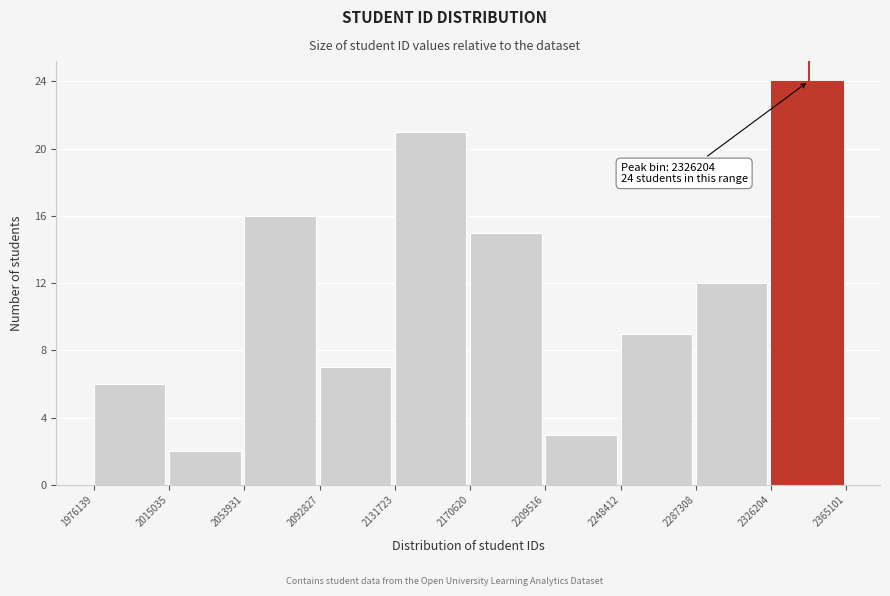

Which range on the x-axis has the tallest bar?

2326204 to 2365101